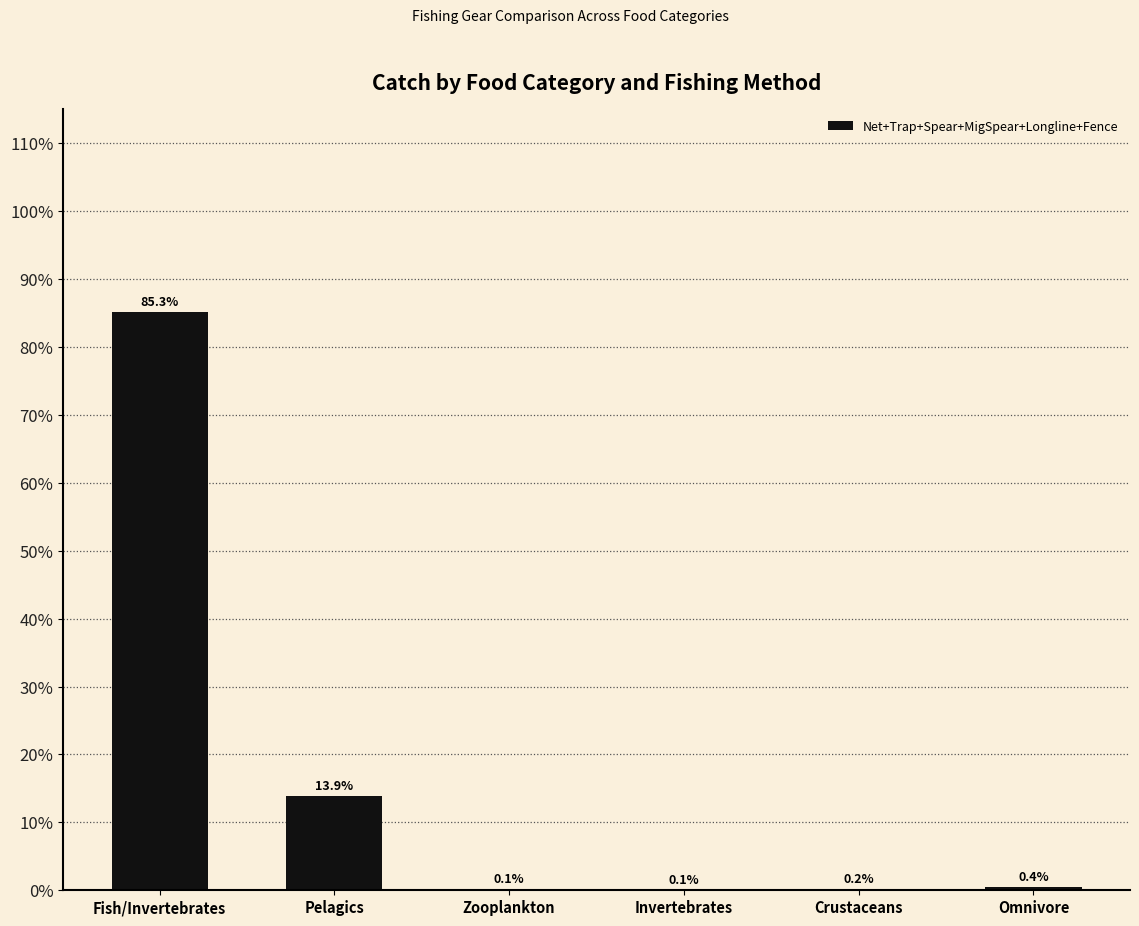

Reading left to right, what are all the values shown in this chart?

85.3	13.9	0.1	0.1	0.2	0.4